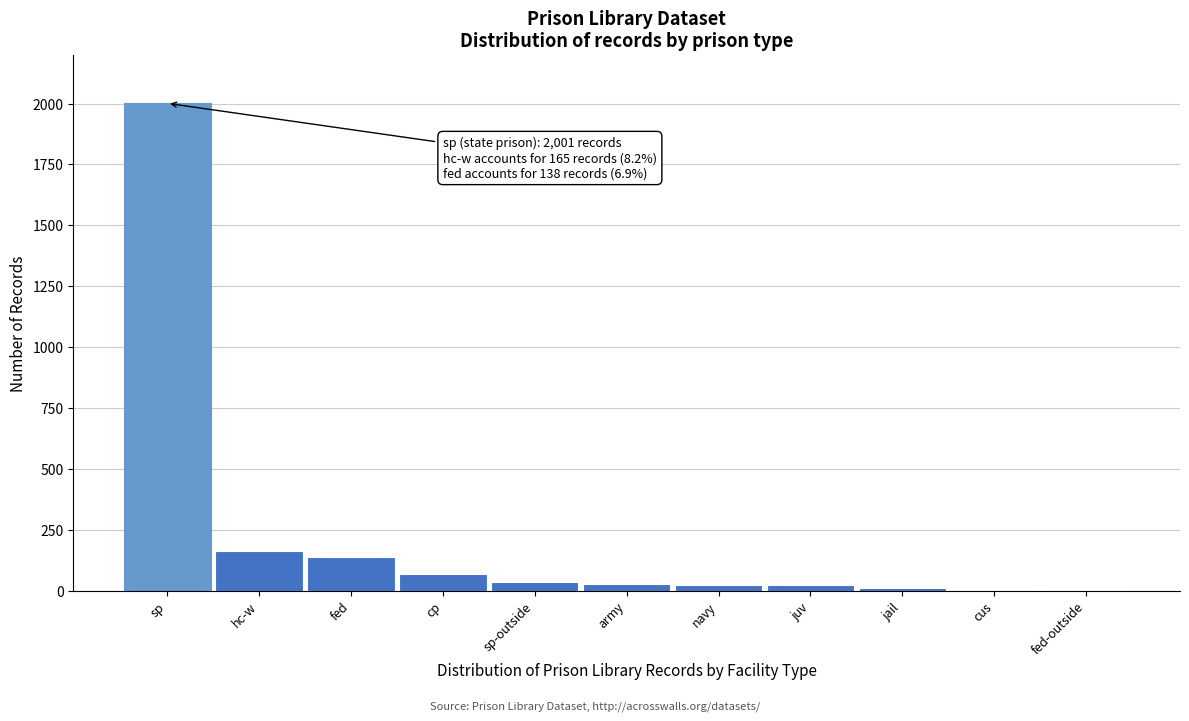

Where is the data nearest to the value 1001?

hc-w